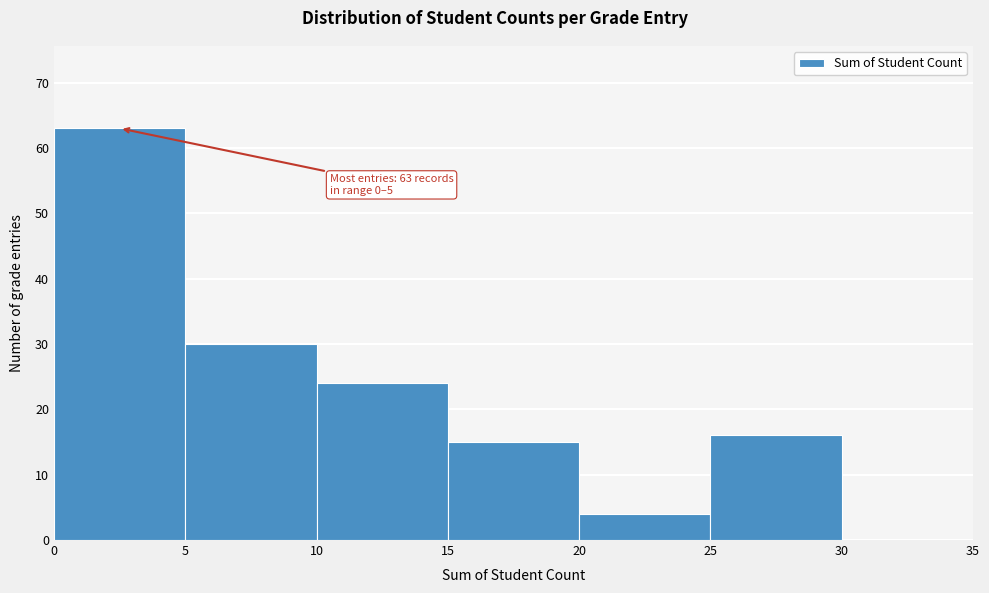

Over which range of the x-axis is the bar tallest?

0 to 5